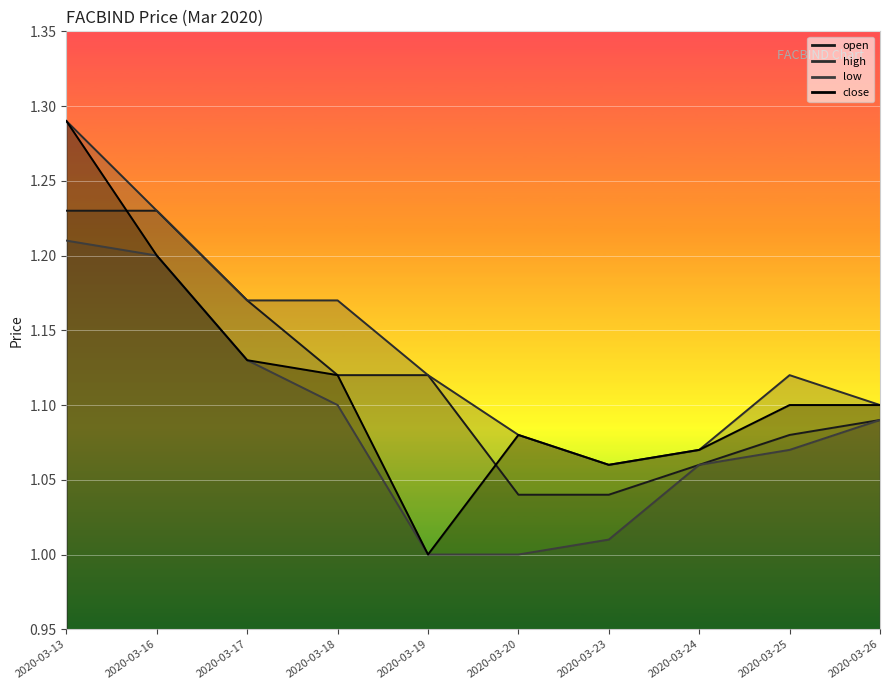

How many interior local valleys does the high series have?

1